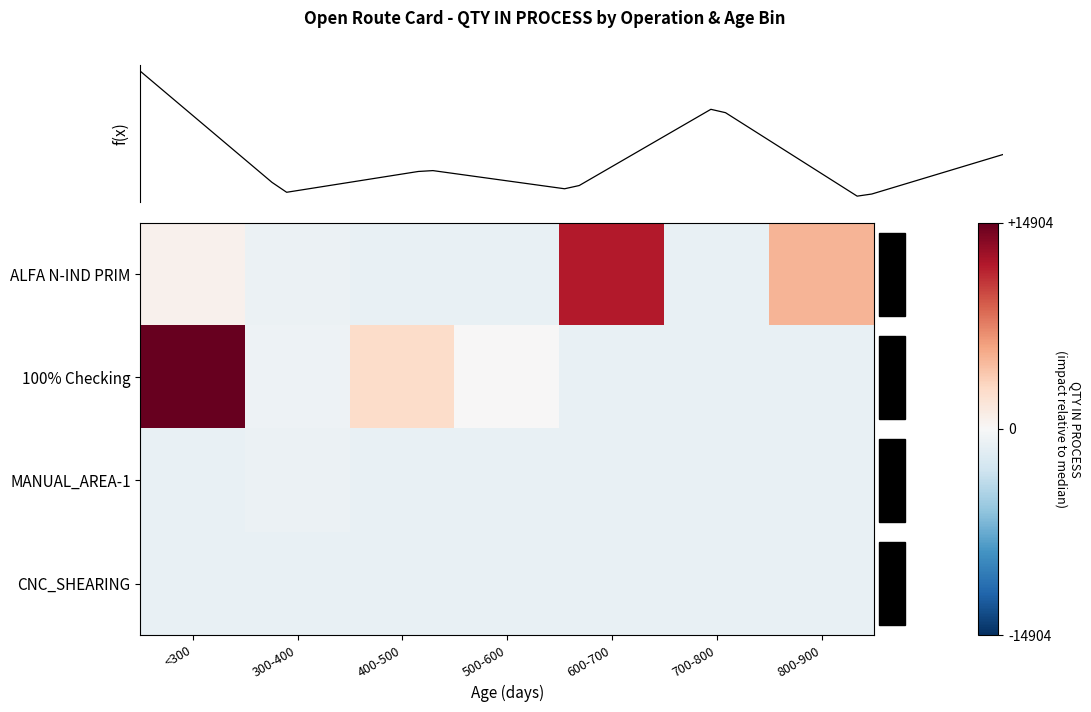

What is the sum of the CNC_SHEARING values at 500-600 and 300-400?

-2242